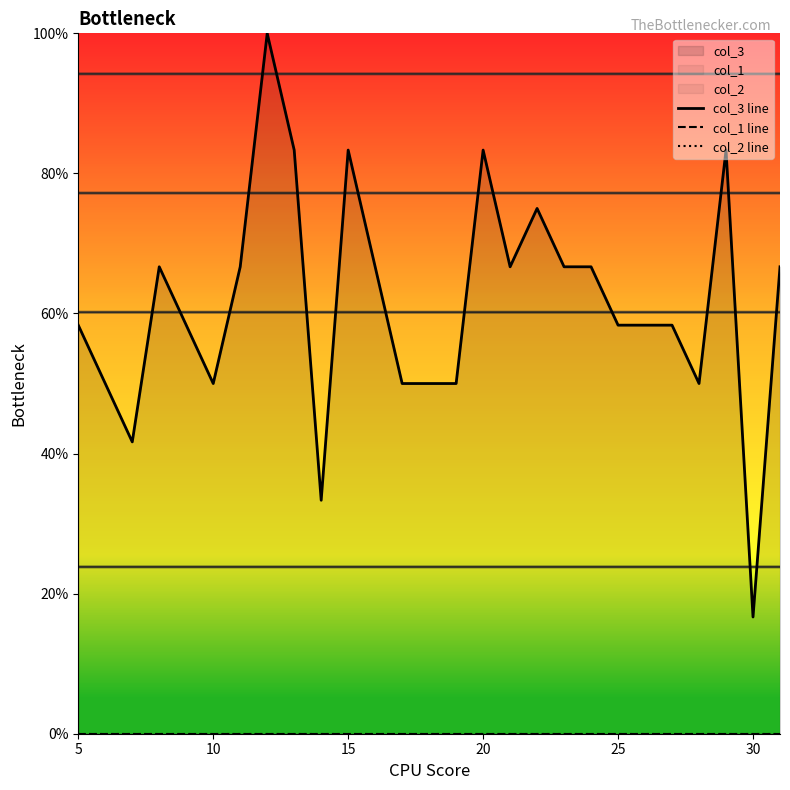

What is the difference between the highest and lowest values at 10?

50.0